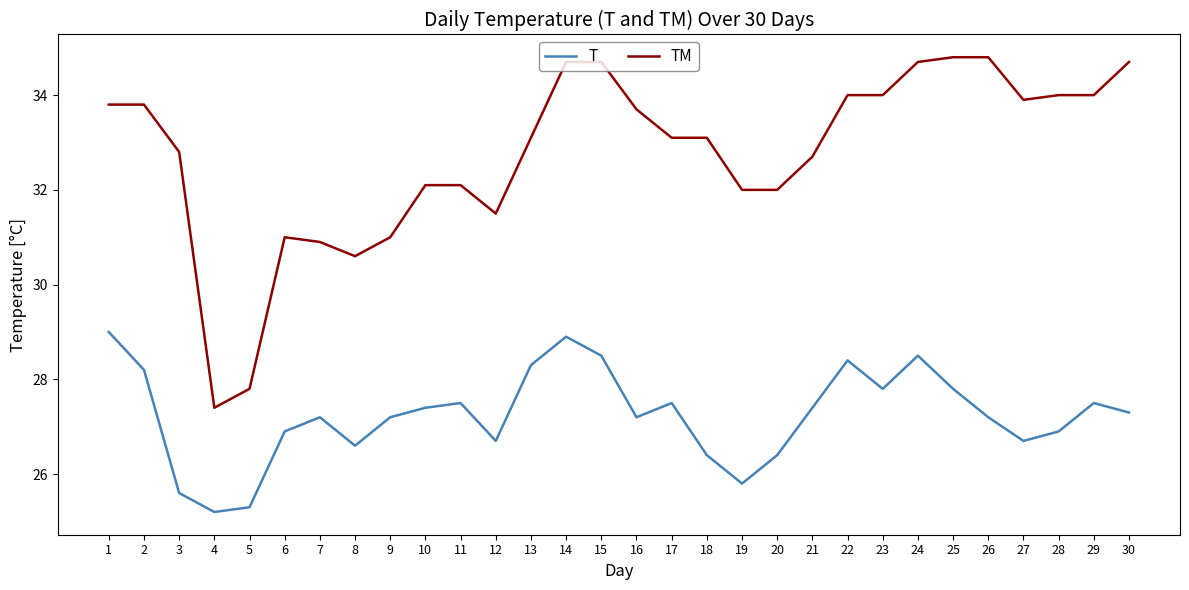

The TM series shows 33.9 at 27. True or false?

True